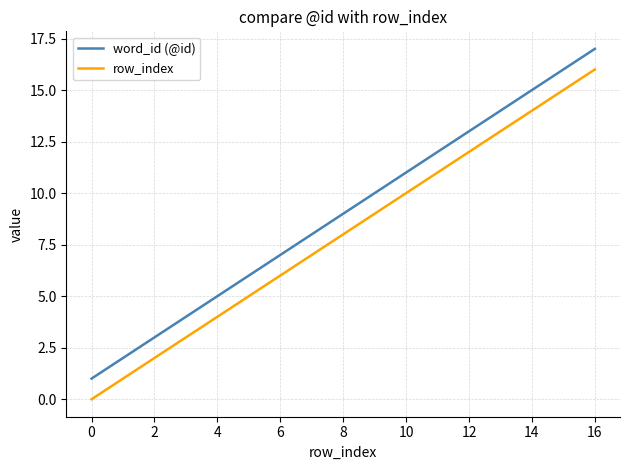

Which series has the largest total across all categories?

word_id (@id)